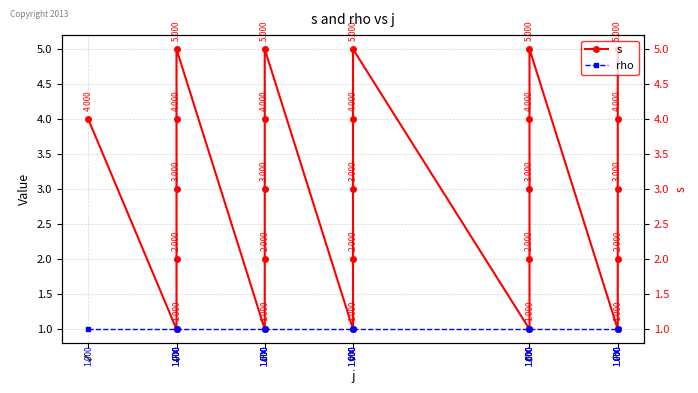

True or false: s and rho cross at least once.

False